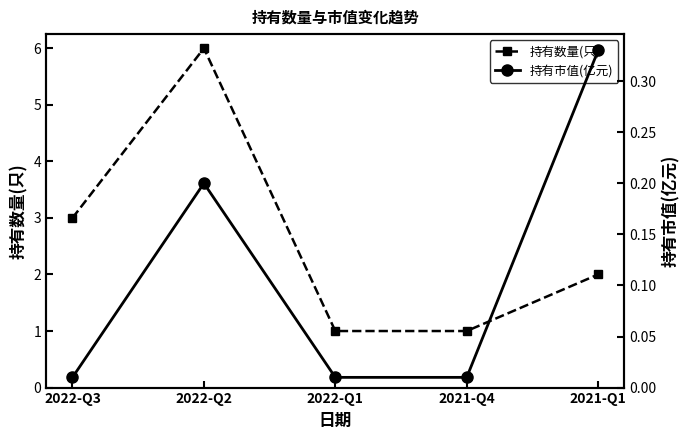

List the series in order of their peak value, lowest first.

持有市值(亿元), 持有数量(只)